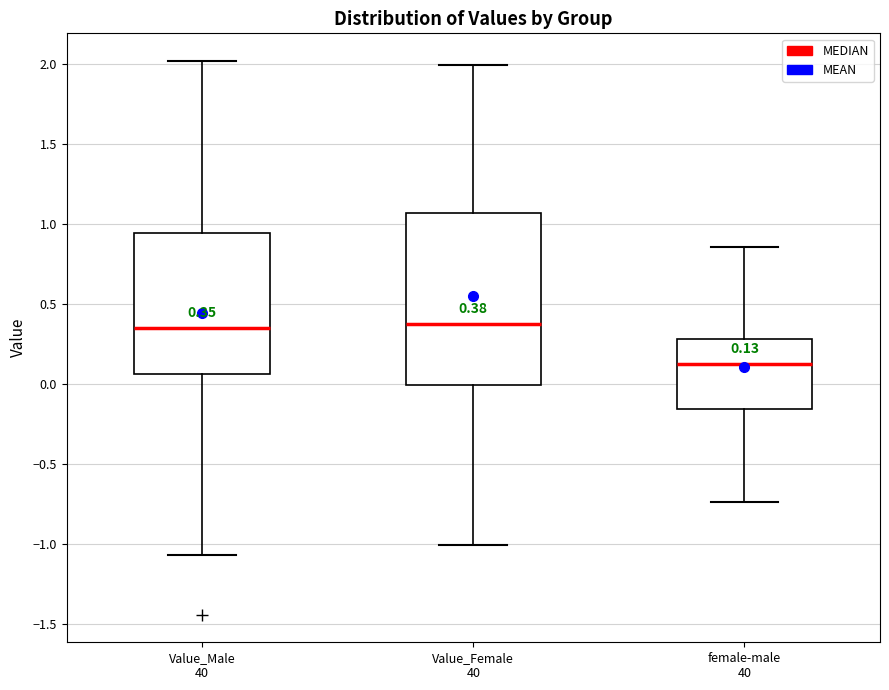

Comparing the boxes themselves (not the whiskers), which one is the tallest?

Value_Female 40